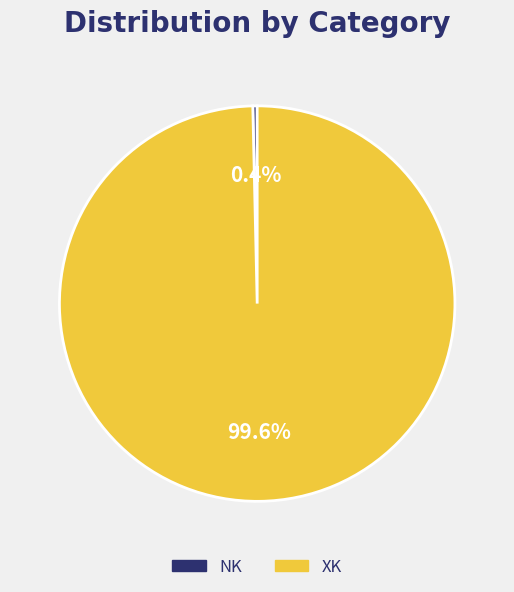

To the nearest percent, what is the difference between the NK and XK slice percentages?

99%